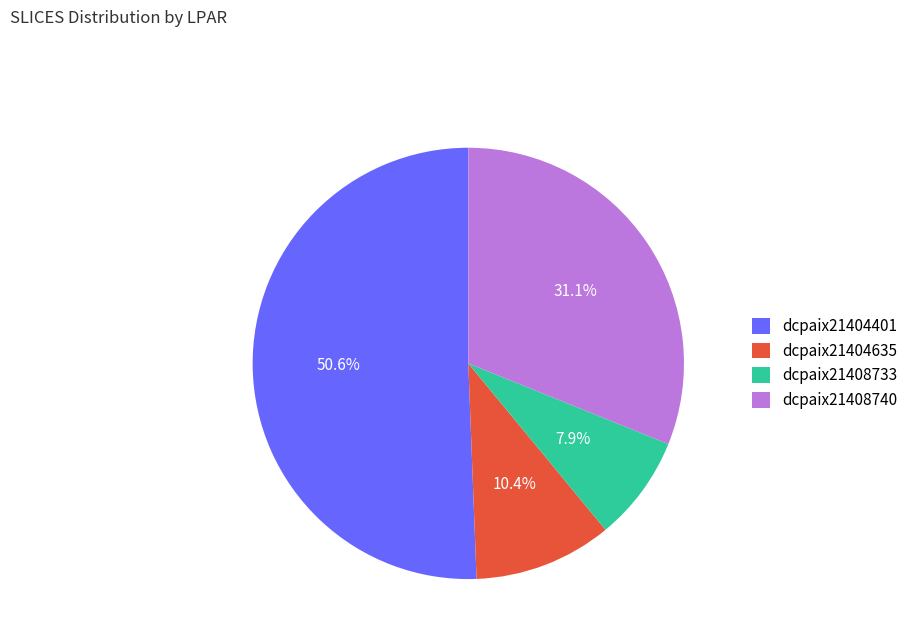

Is dcpaix21404635 the majority of the pie?

No